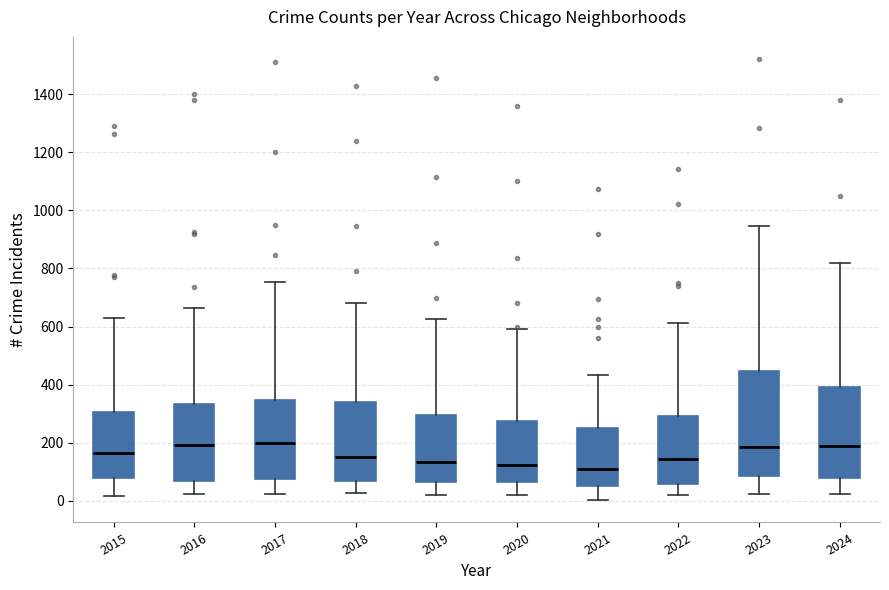

Reading left to right, read every box against the y-axis: the position of its median line, the range the box covers, and the ends of its whiskers. The values are not printed on the chart, so give them approximately, as read against the axis.

2015: median 160, box 80 to 300, whiskers 20 to 620
2016: median 200, box 60 to 340, whiskers 20 to 660
2017: median 200, box 80 to 340, whiskers 20 to 760
2018: median 160, box 60 to 340, whiskers 20 to 680
2019: median 140, box 60 to 300, whiskers 20 to 620
2020: median 120, box 60 to 280, whiskers 20 to 600
2021: median 120, box 60 to 240, whiskers 0 to 440
2022: median 140, box 60 to 300, whiskers 20 to 620
2023: median 180, box 80 to 440, whiskers 20 to 940
2024: median 180, box 80 to 400, whiskers 20 to 820